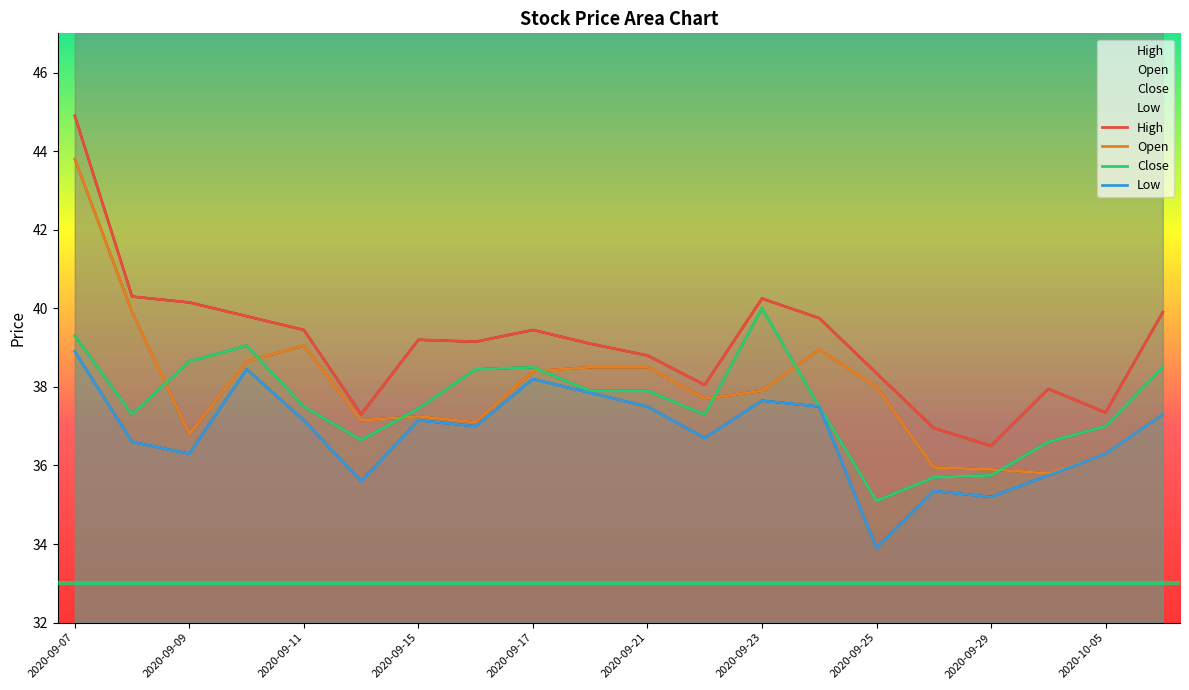

The value of Open at 2020-09-30 is 51.9. True or false?

False